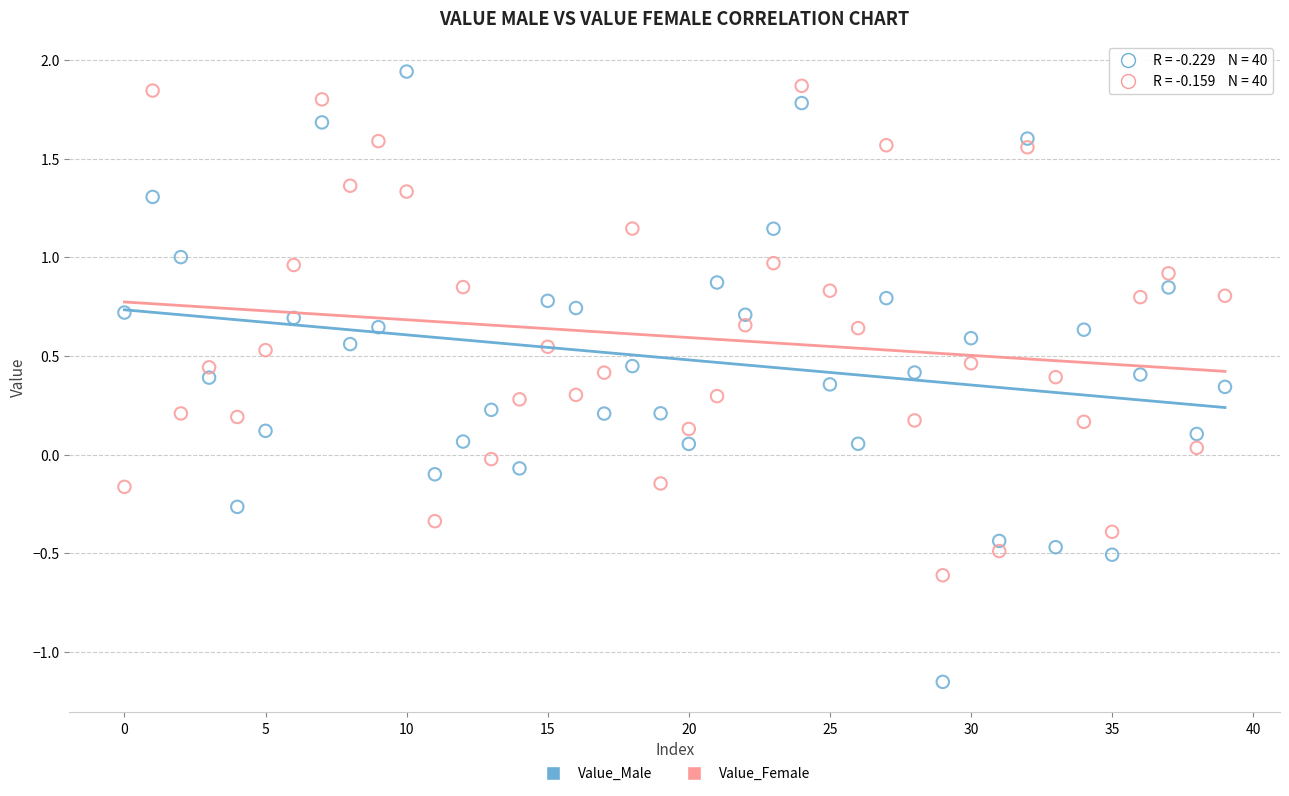

Which series contains the lowest Y value?

Value_Male